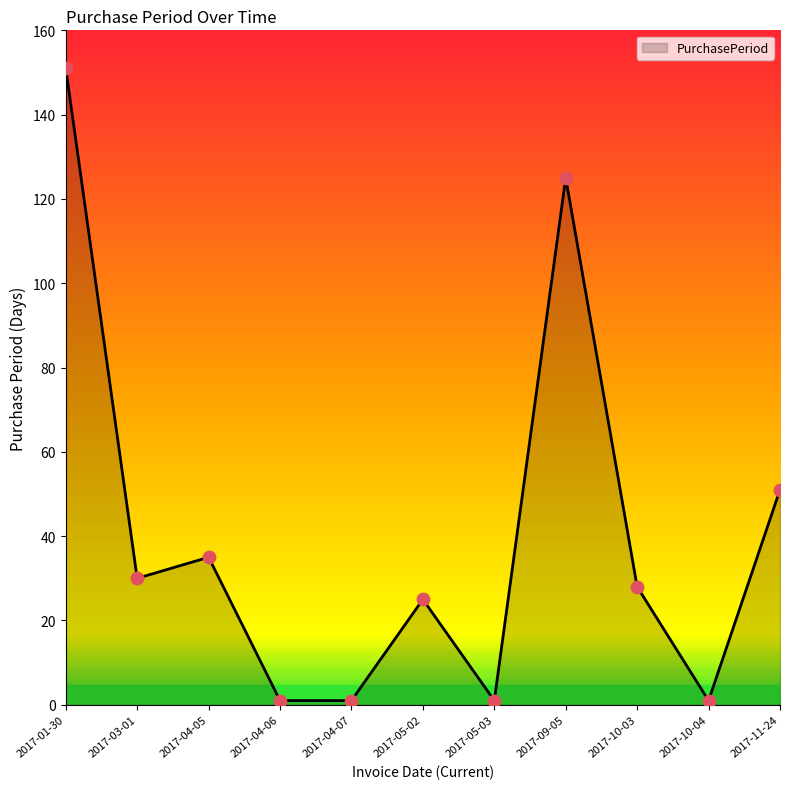

What is the change in value from 2017-03-01 to 2017-04-05?

+5